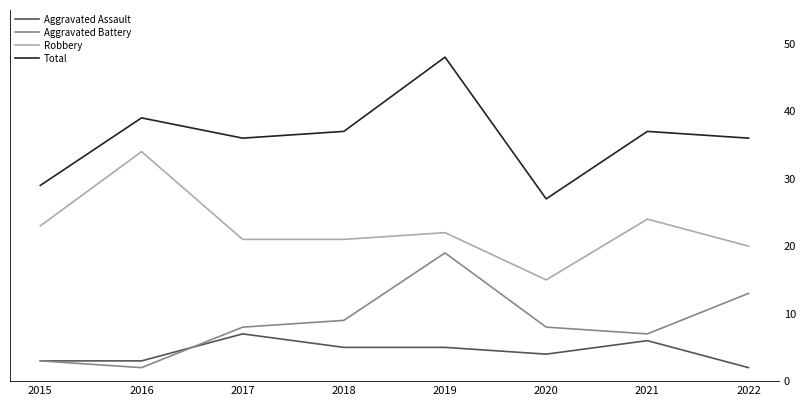

Which series has the largest range (max minus min)?

Total